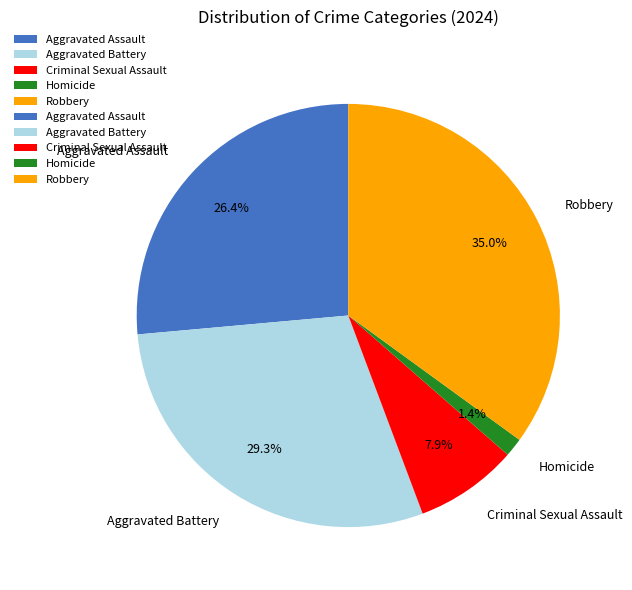

Does Homicide account for over 50% of the chart?

No